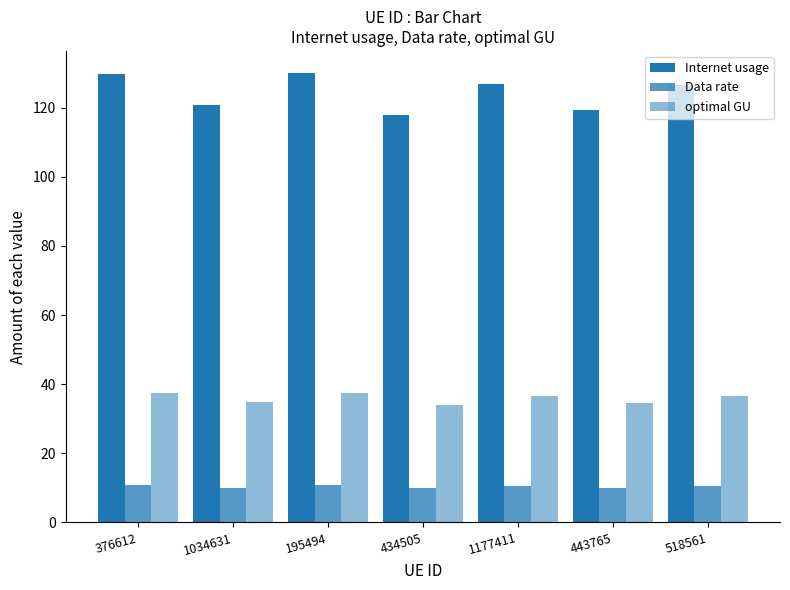

Where does the Data rate series first go above 10?

376612